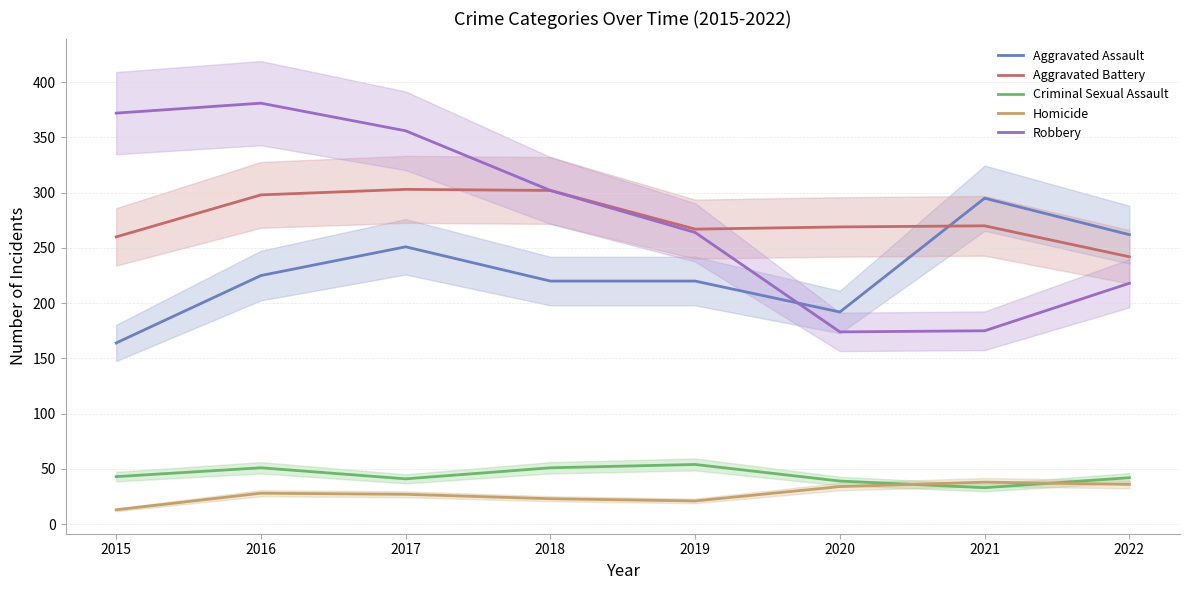

Is it true that Criminal Sexual Assault equals 72 at 2019?

False